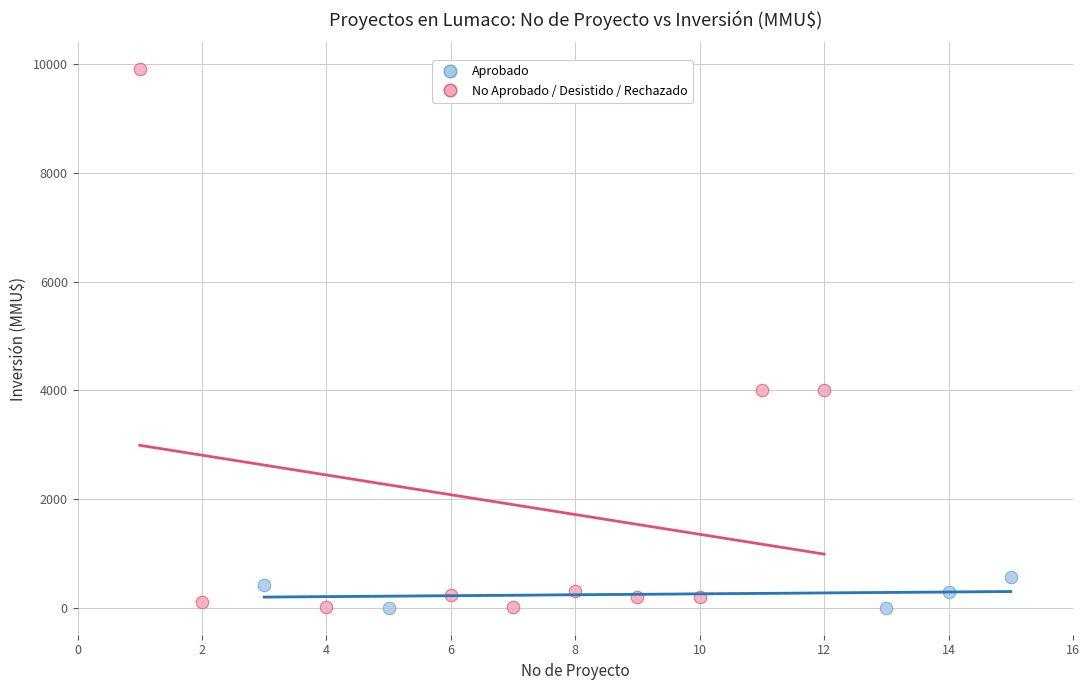

Which series has the largest Y range (max minus min)?

No Aprobado / Desistido / Rechazado